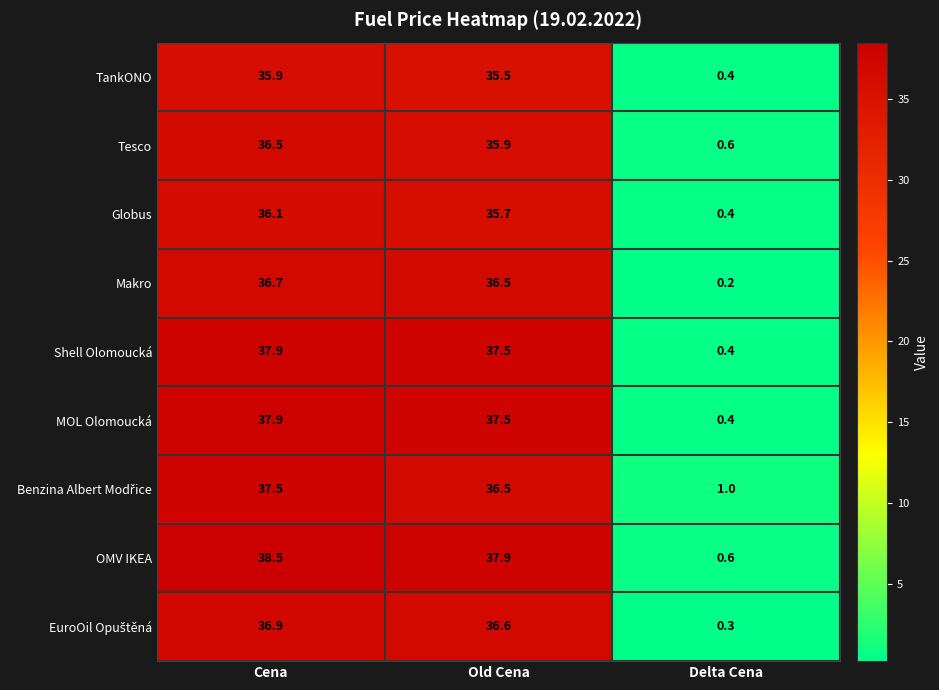

At which category is the sum across all series the highest?

Cena